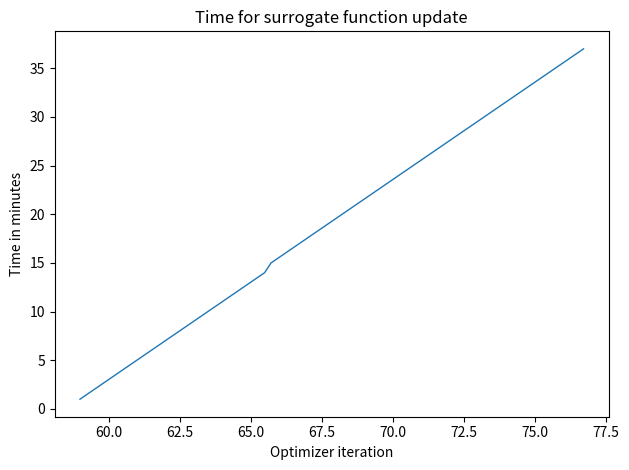

What is the smallest value displayed?

1